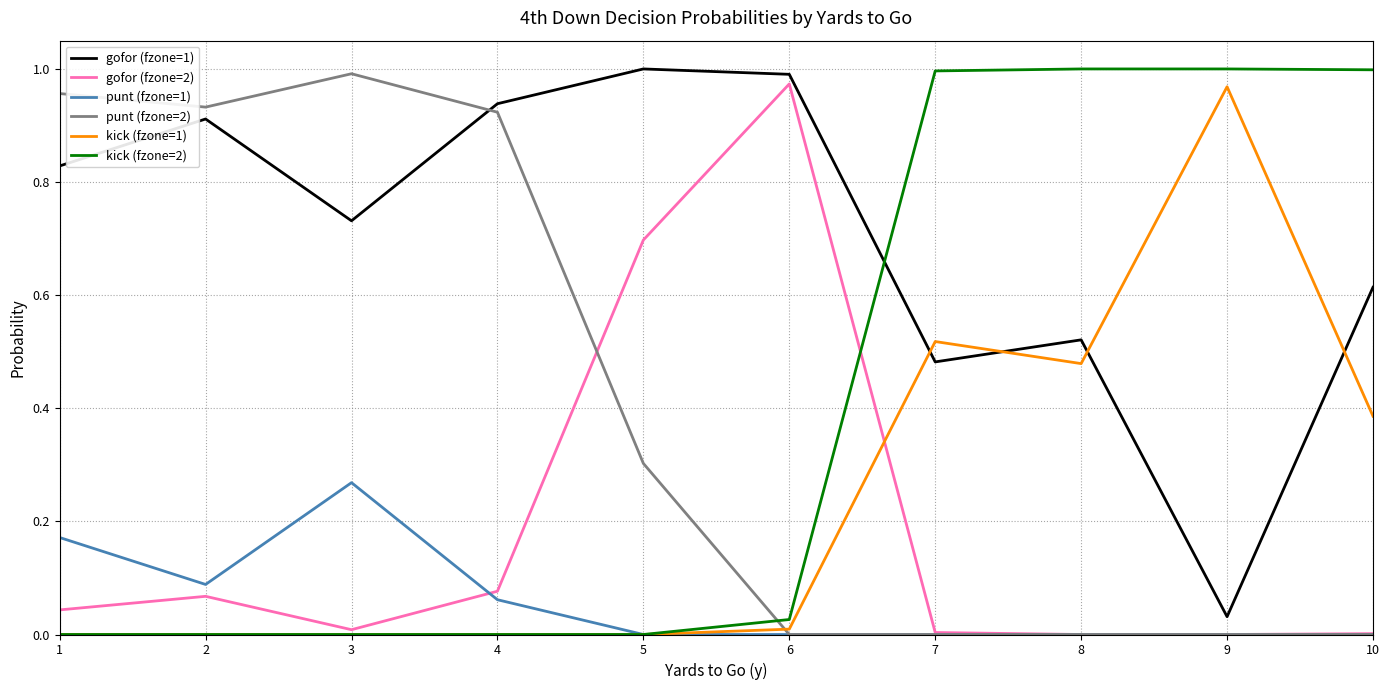

Which category has the highest value in the punt (fzone=2) series?

3